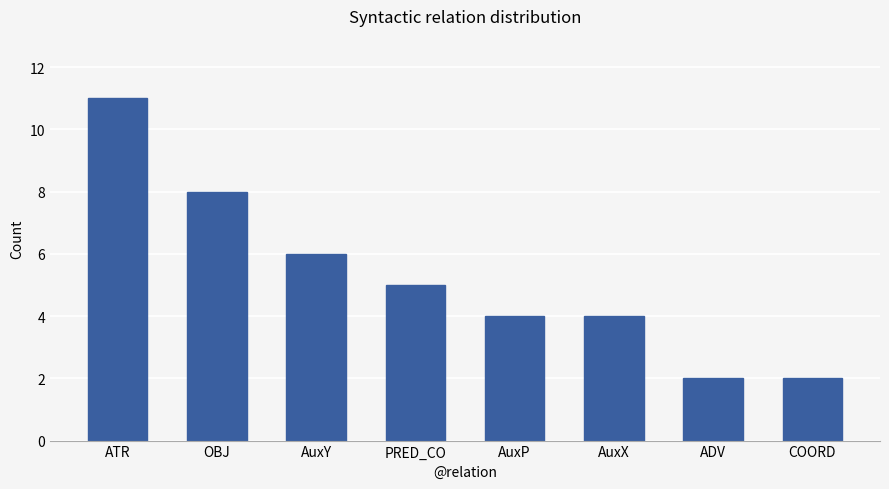

Between AuxY and PRED_CO, which is larger?

AuxY